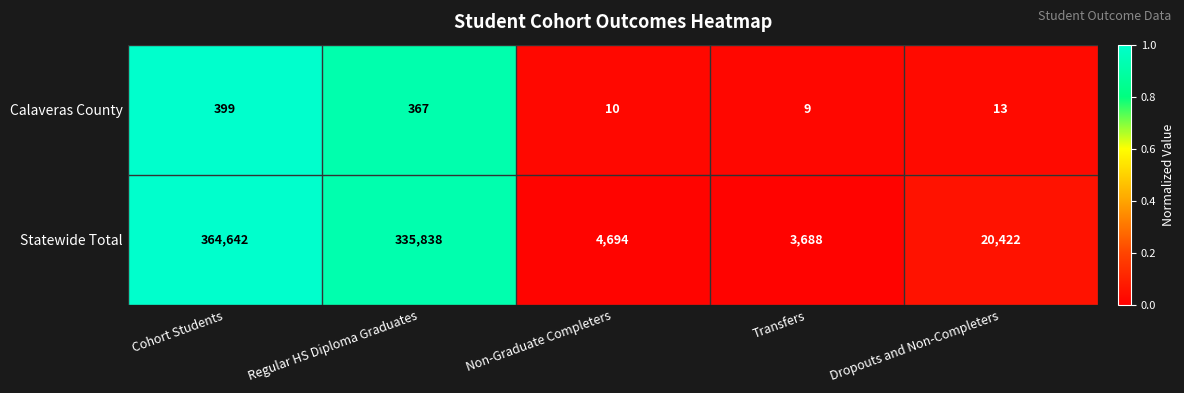

Which series has the largest range (max minus min)?

Statewide Total